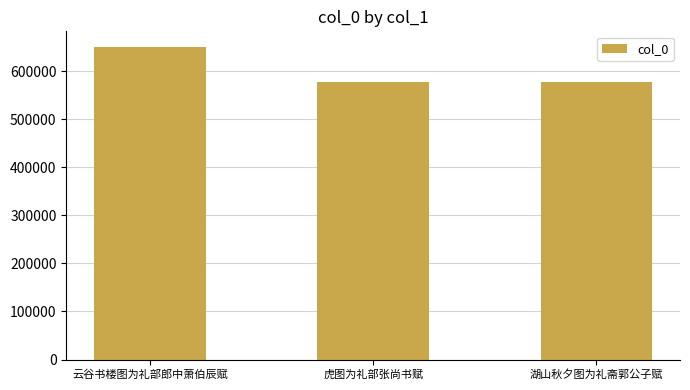

The chart shows a value of 577211 at 虎图为礼部张尚书赋. True or false?

True